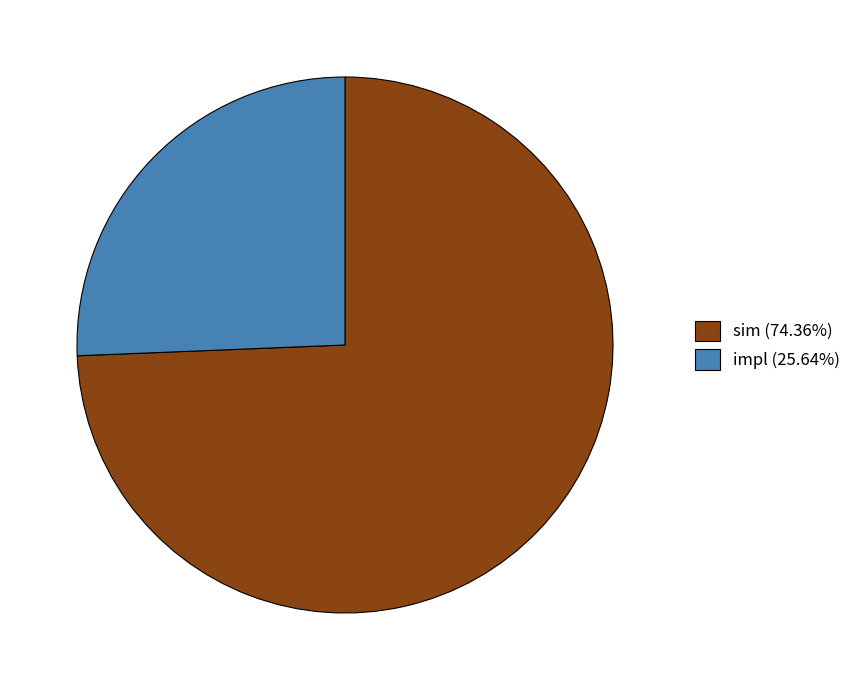

Approximately how many times larger is the value at impl (25.64%) compared to sim (74.36%)?

0.3